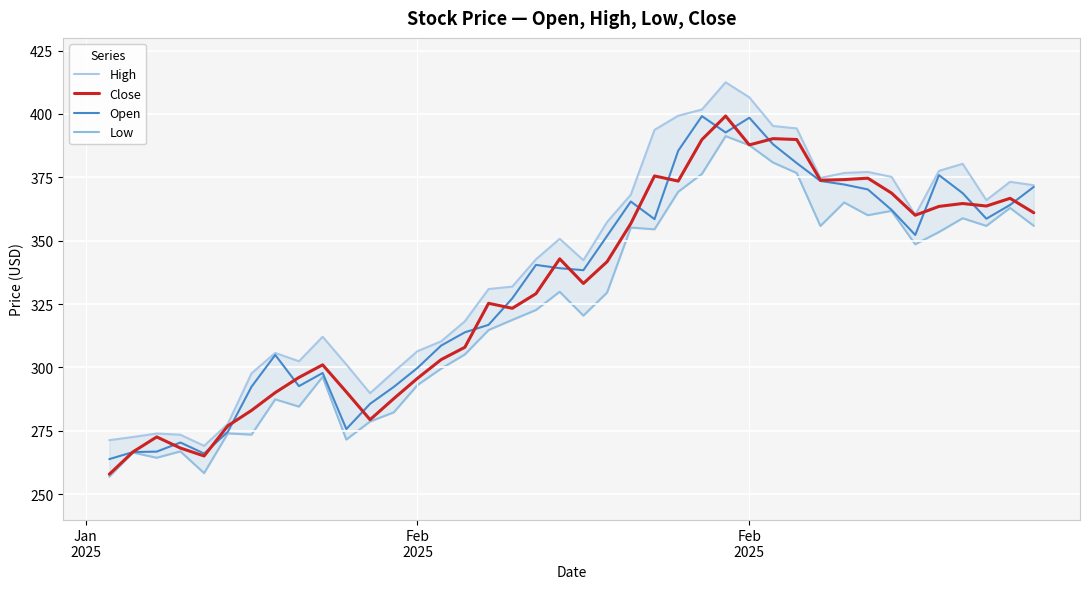

Count the number of data series in this chart.

4